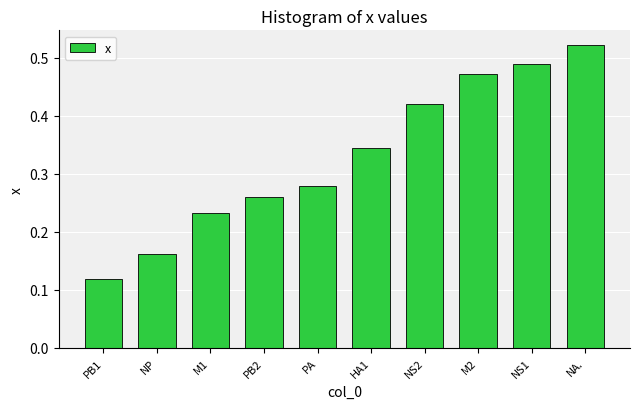

What is the change in value from M1 to NS2?

+0.2